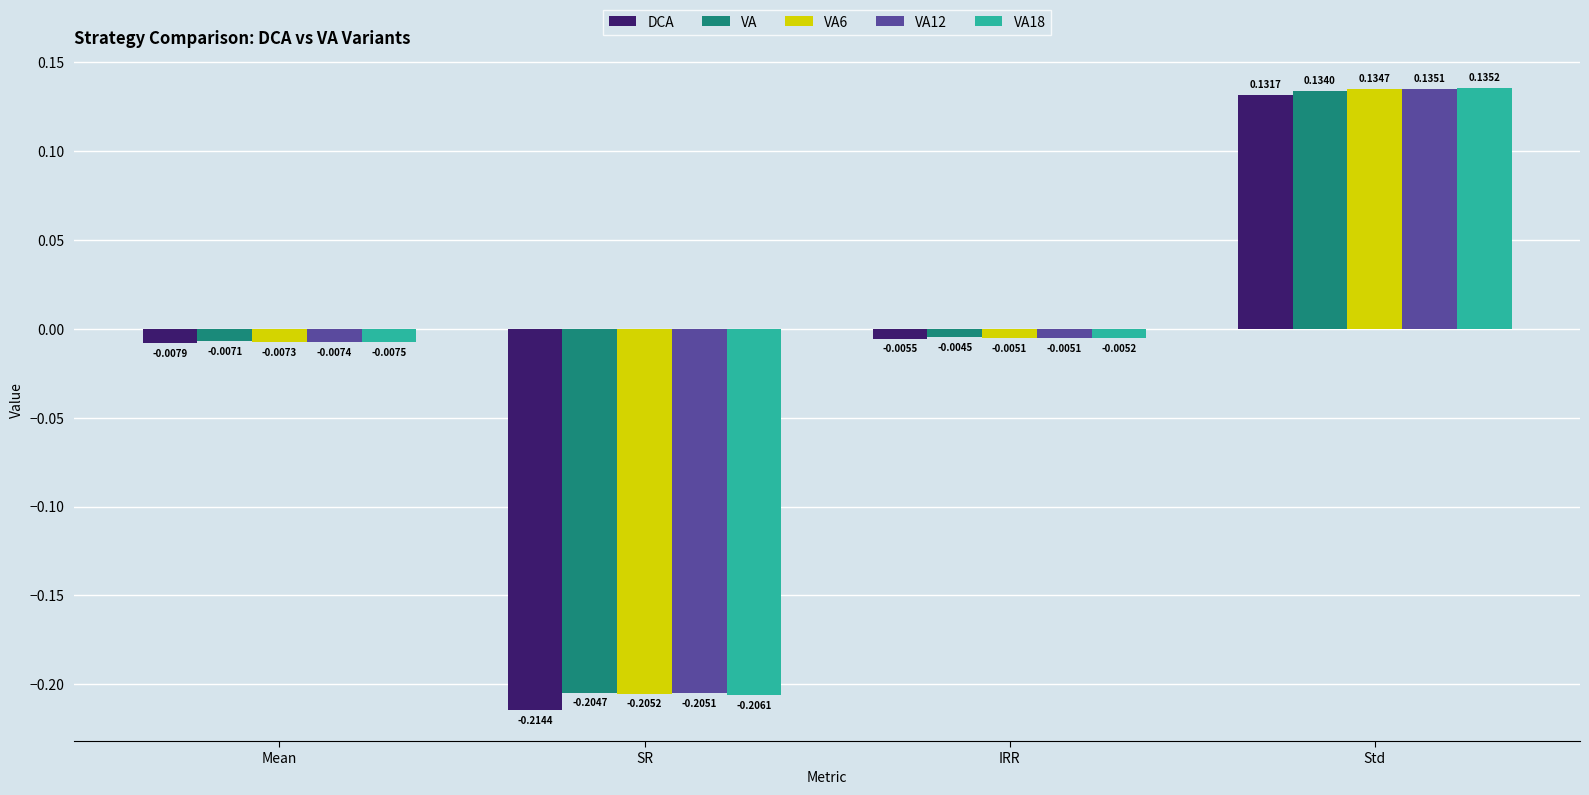

How many bars are there in total?

20